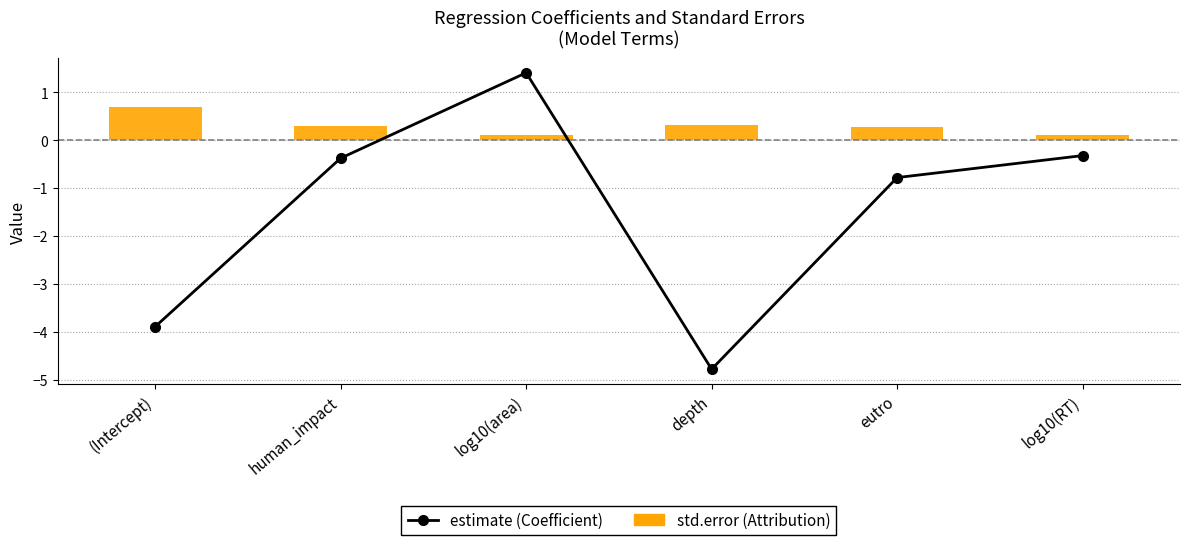

Is it true that std.error (Attribution) equals 0.3 at (Intercept)?

False